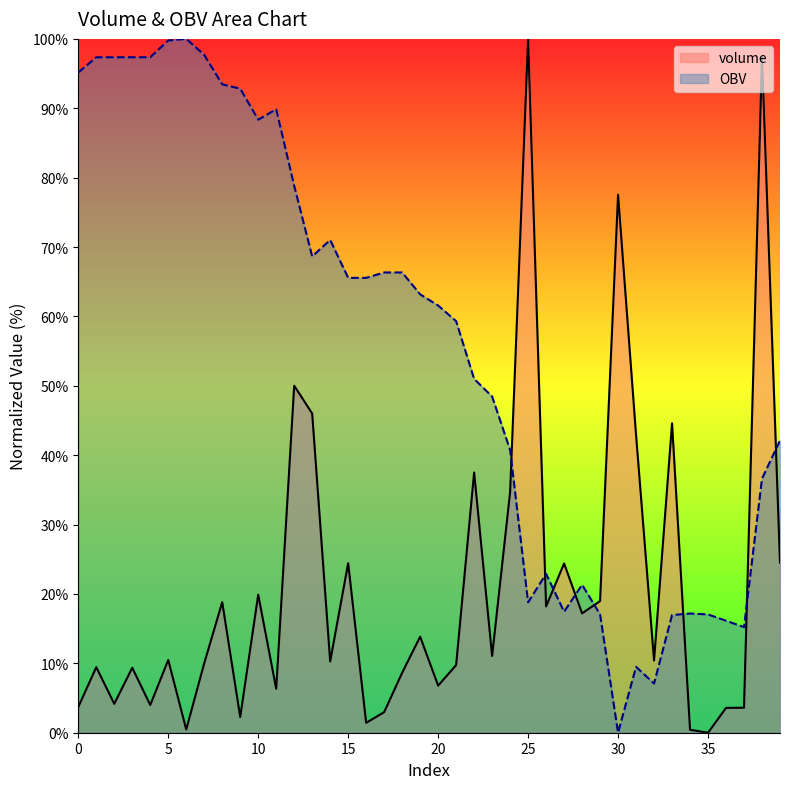

What is the value of the OBV point at the 15th from the left?

71.0